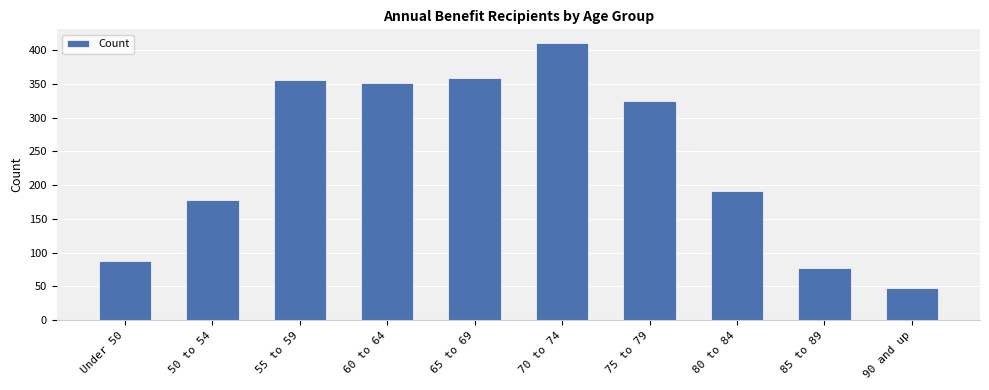

How many series are shown in this chart?

1